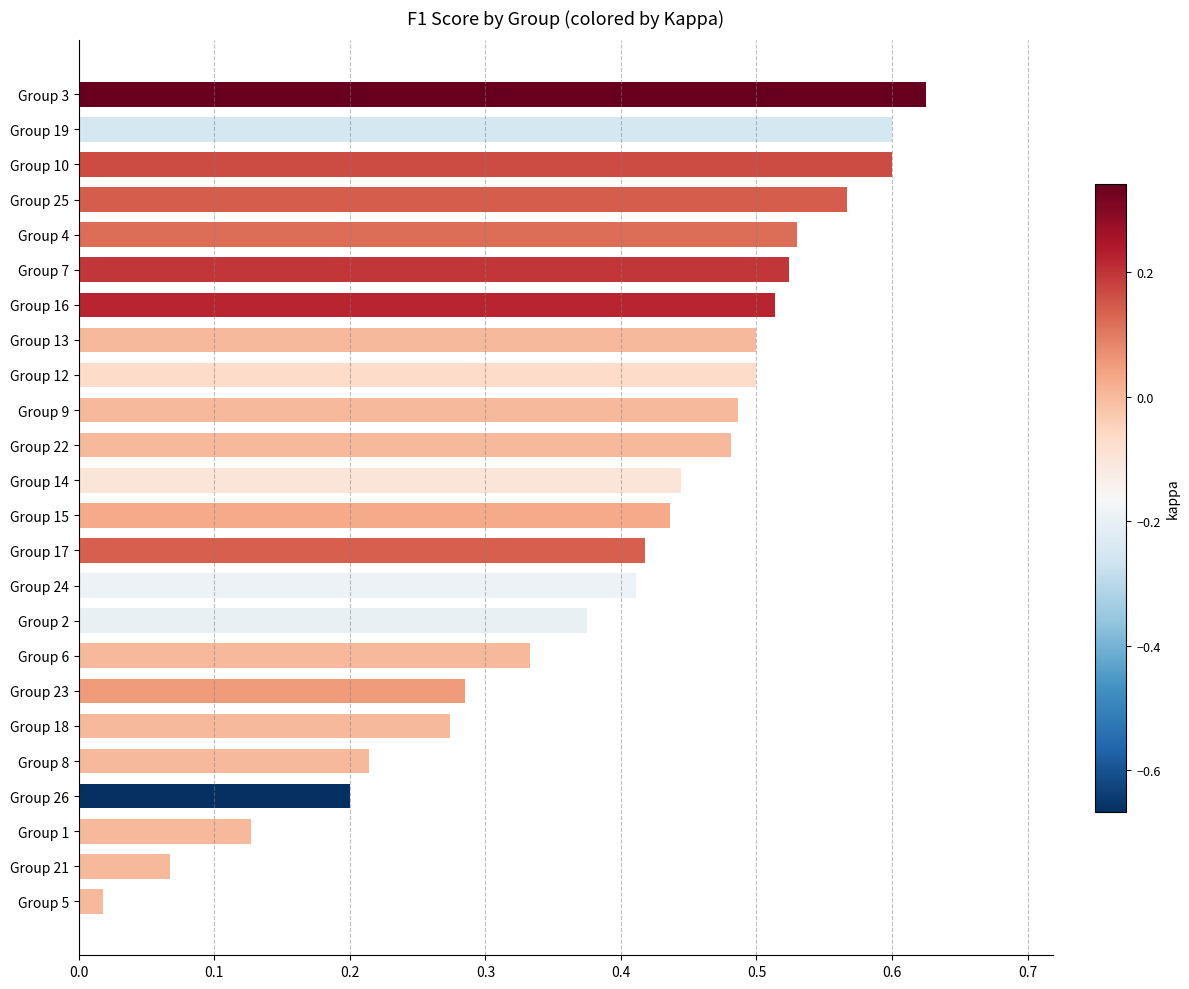

Between Group 10 and Group 22, which is larger?

Group 10